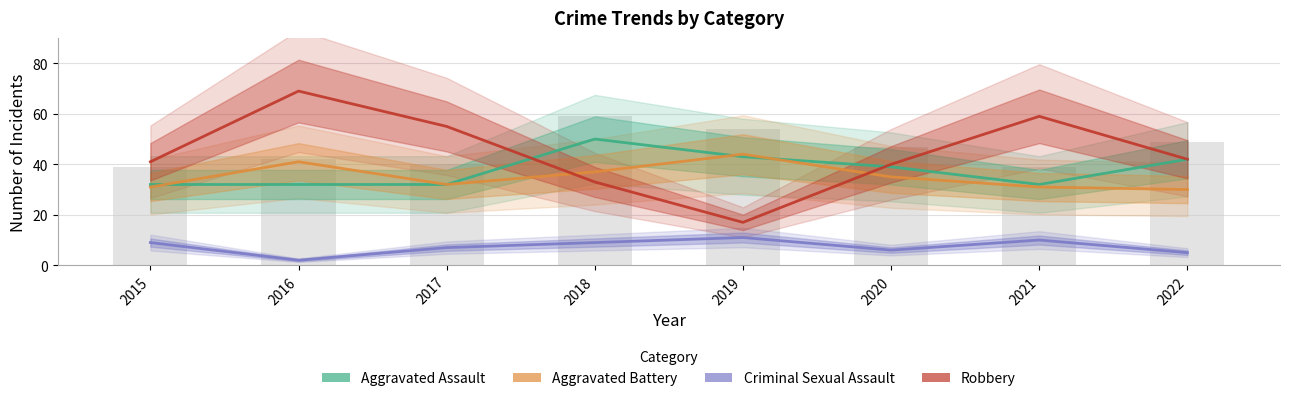

How many series are shown in this chart?

4